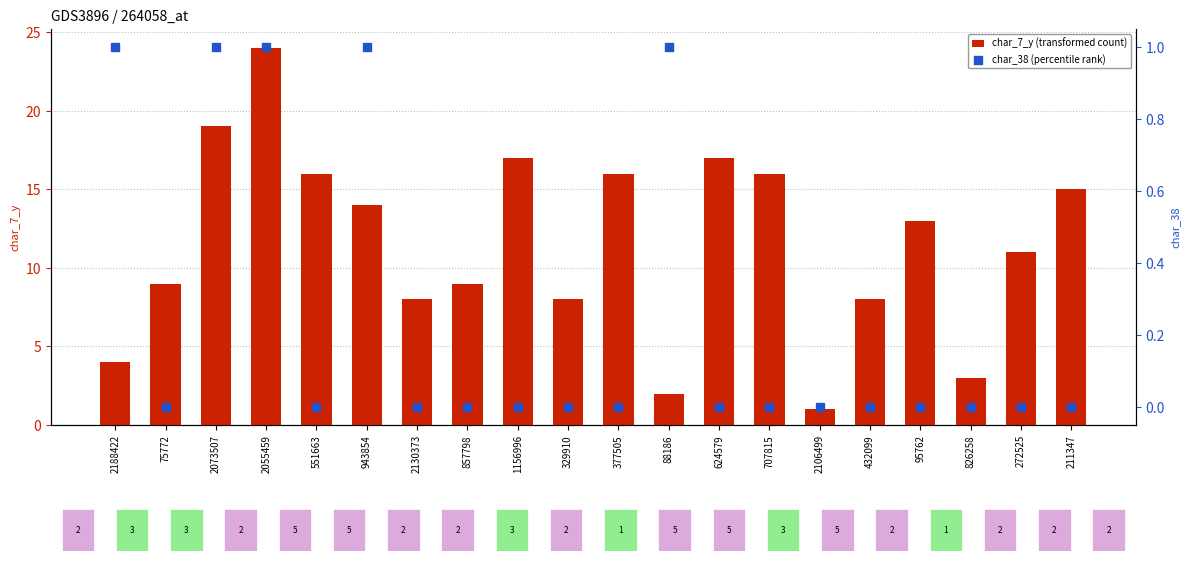

Which series has the widest spread of Y values?

char_7_y (transformed count)